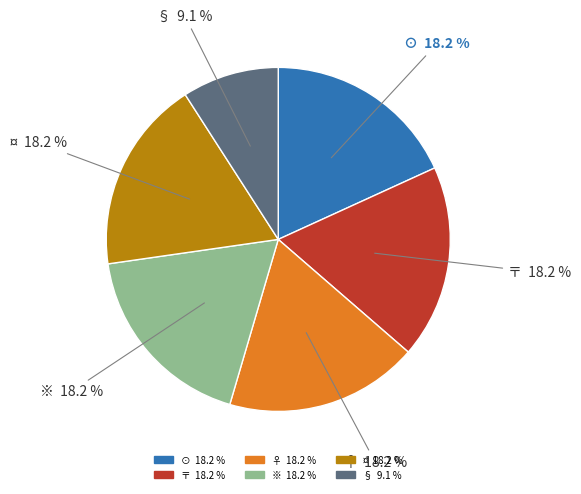

Count the number of slices in the pie.

6